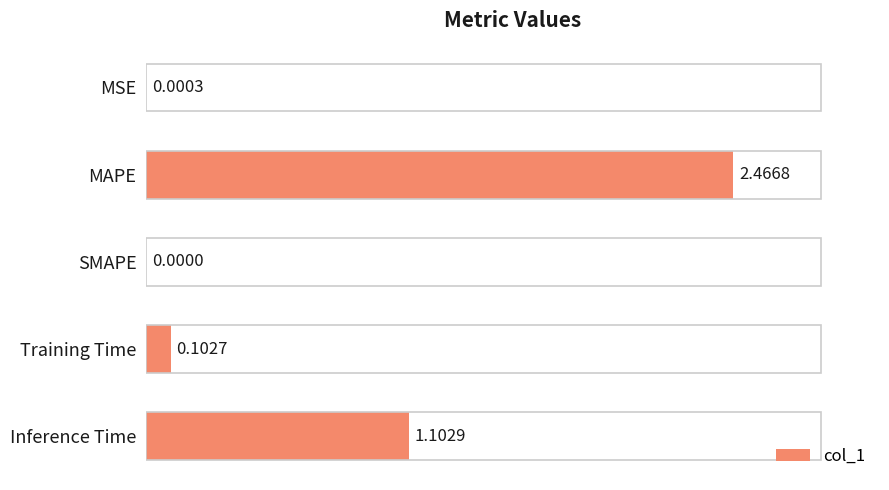

What is the change in value from MSE to Inference Time?

+1.1